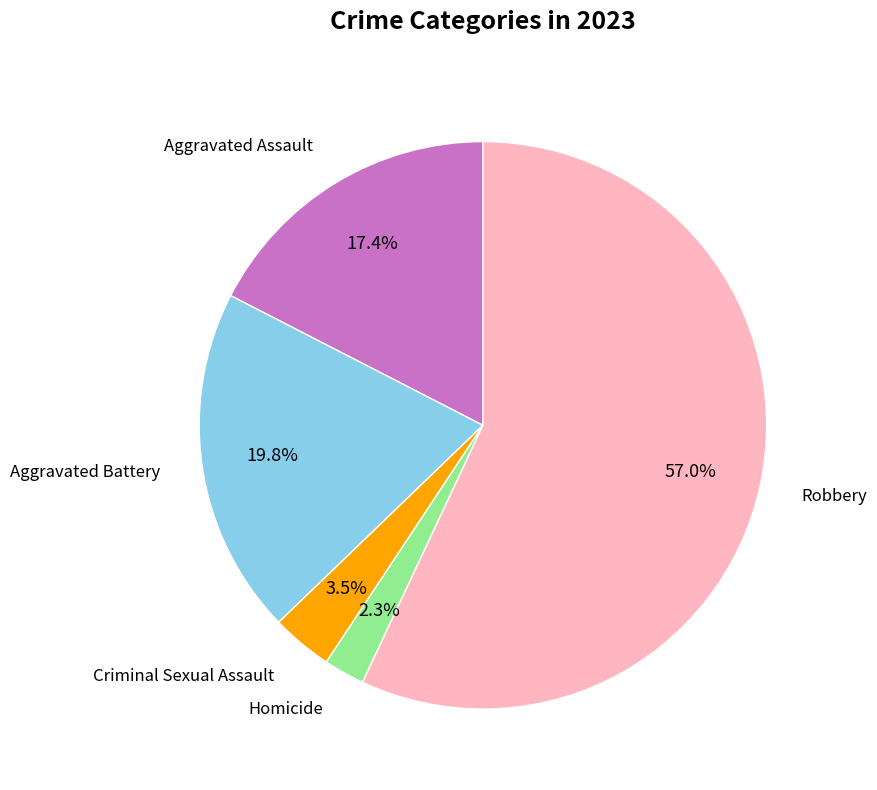

Does any single category account for the majority?

Yes